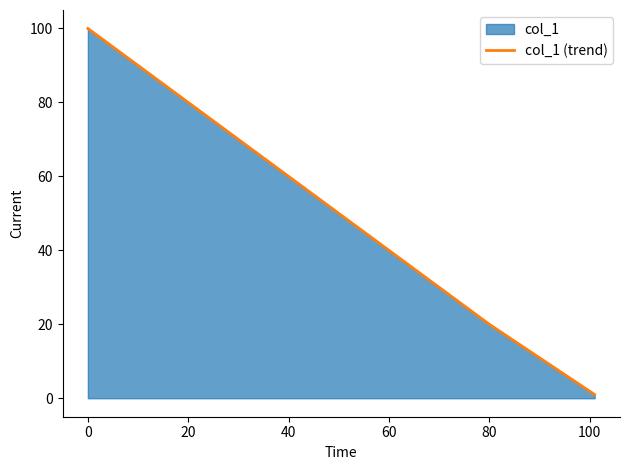

The chart shows a value of 43 at 0. True or false?

False